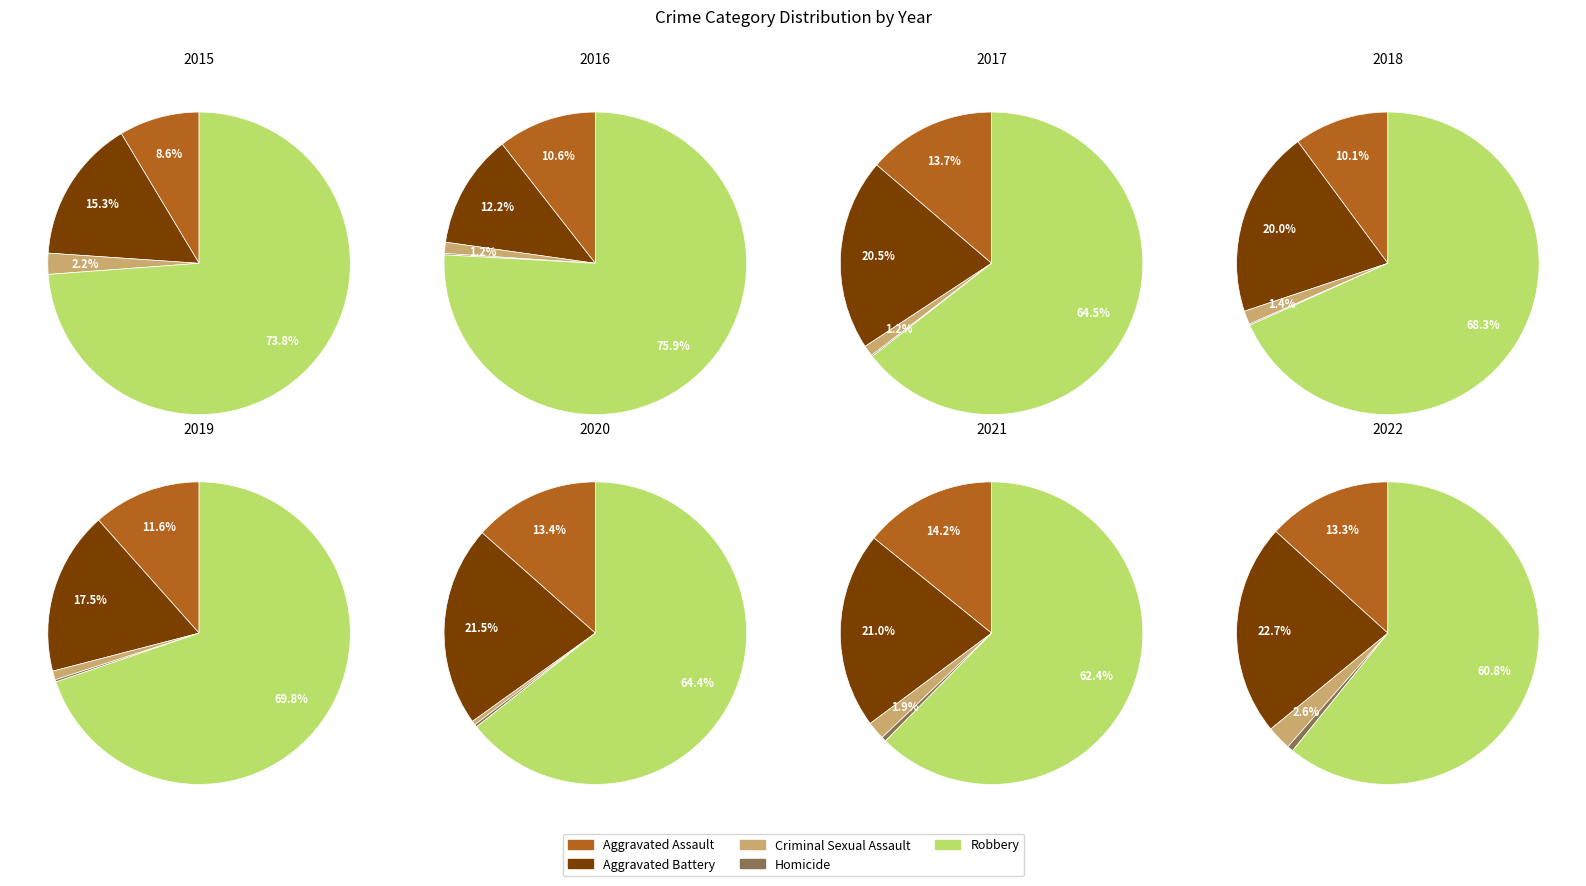

To the nearest percent, what is the combined percentage of 1 and 7?

23%